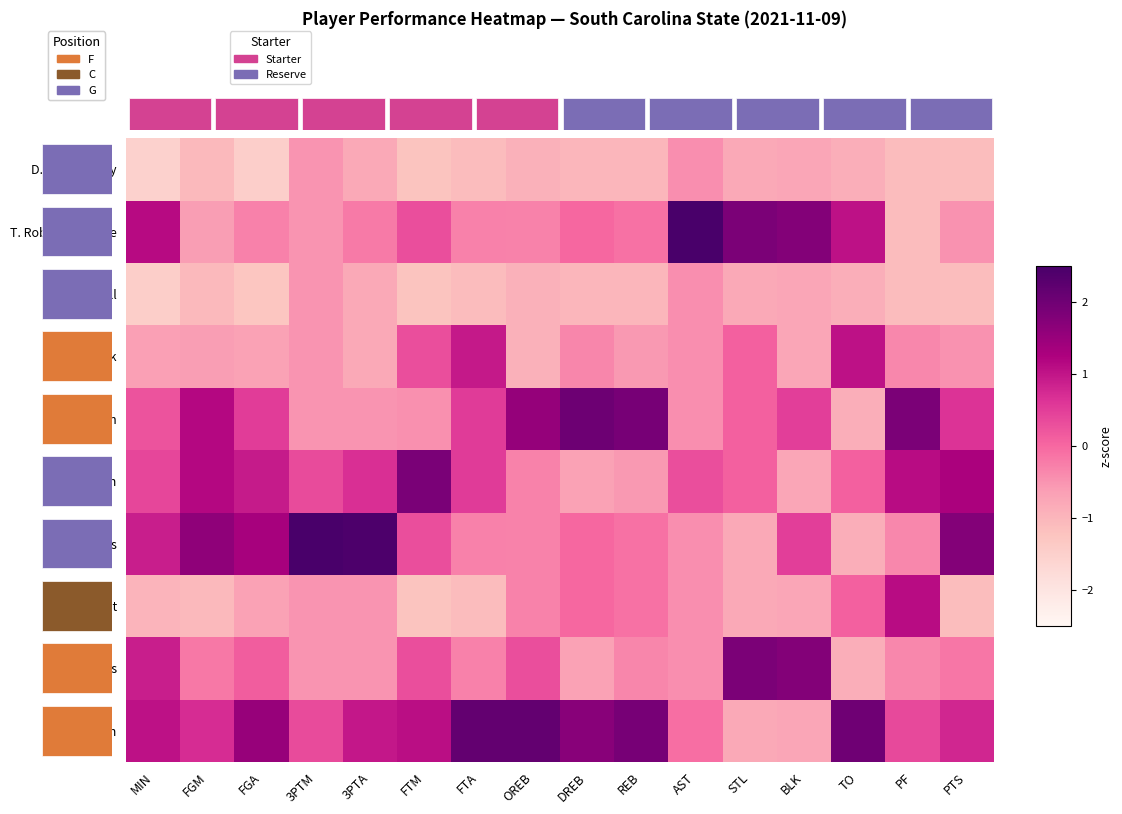

Between FTA and STL, which series saw the biggest shift?

V. Jackson